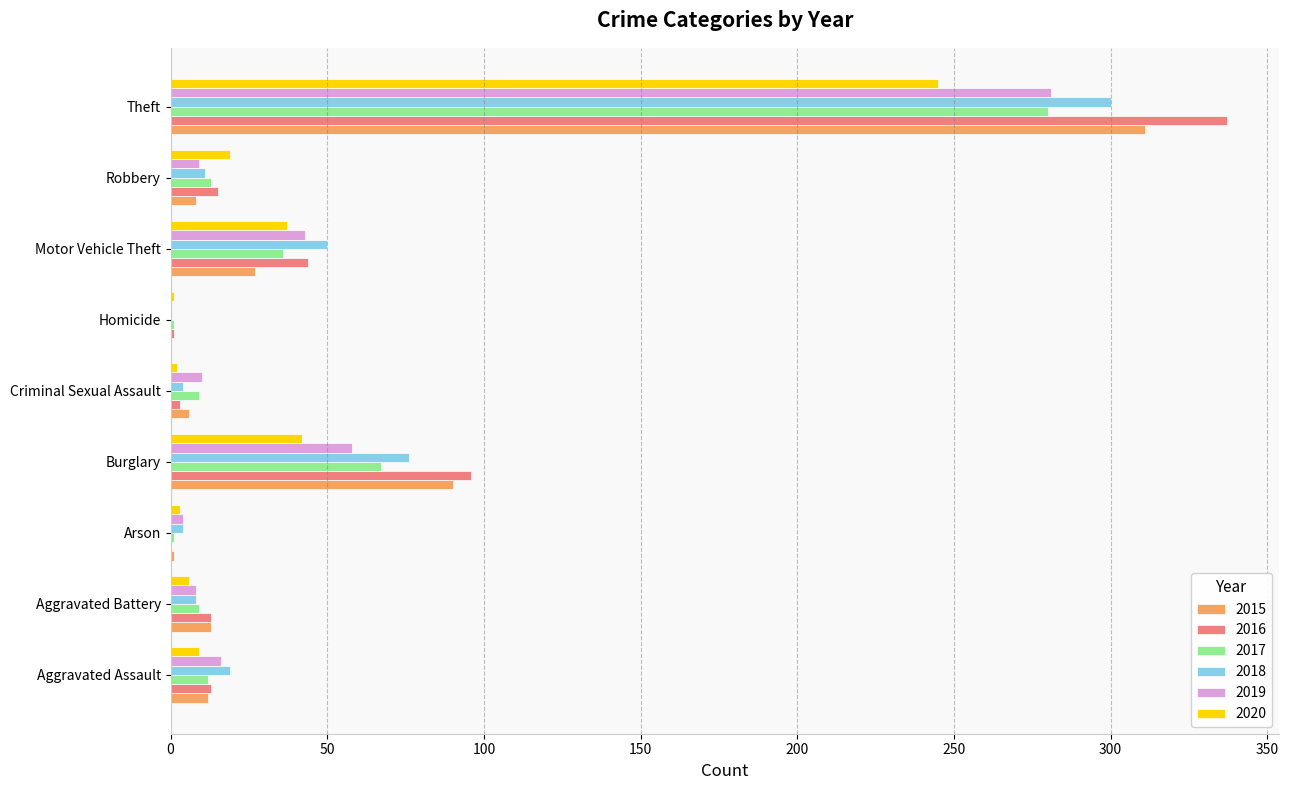

How many distinct data groups are displayed?

6